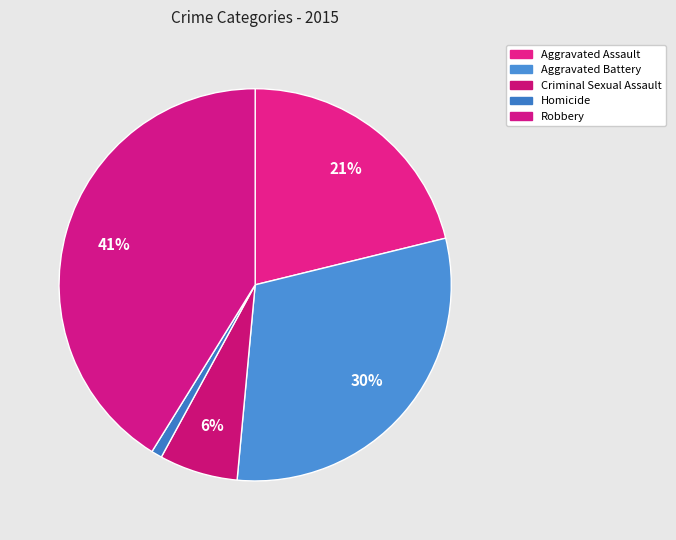

How many segments does this pie chart have?

5